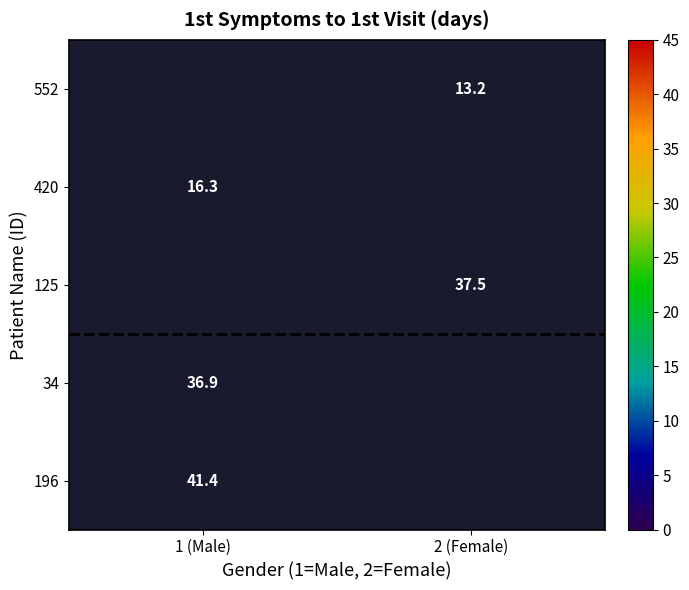

The value of 196 at 1 (Male) is 41.4. True or false?

True